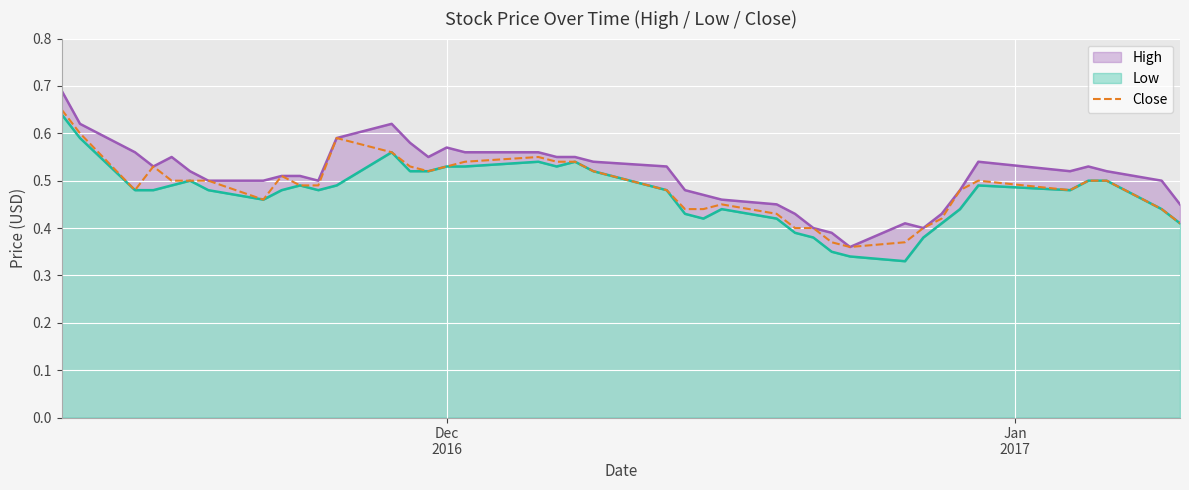

What is the maximum value shown in the chart?

0.7